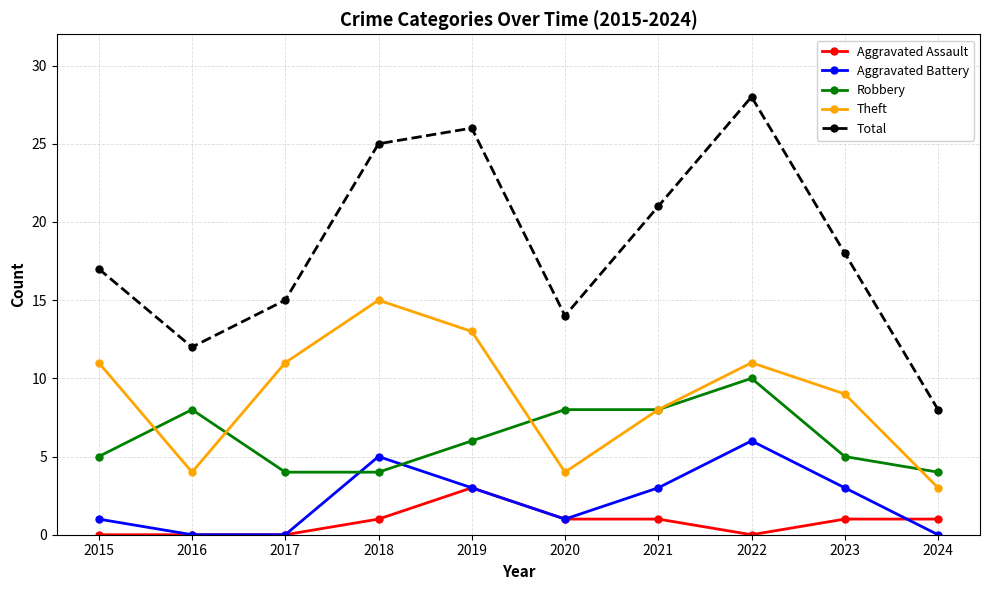

What is the value of the Total point at the 7th from the left?

21